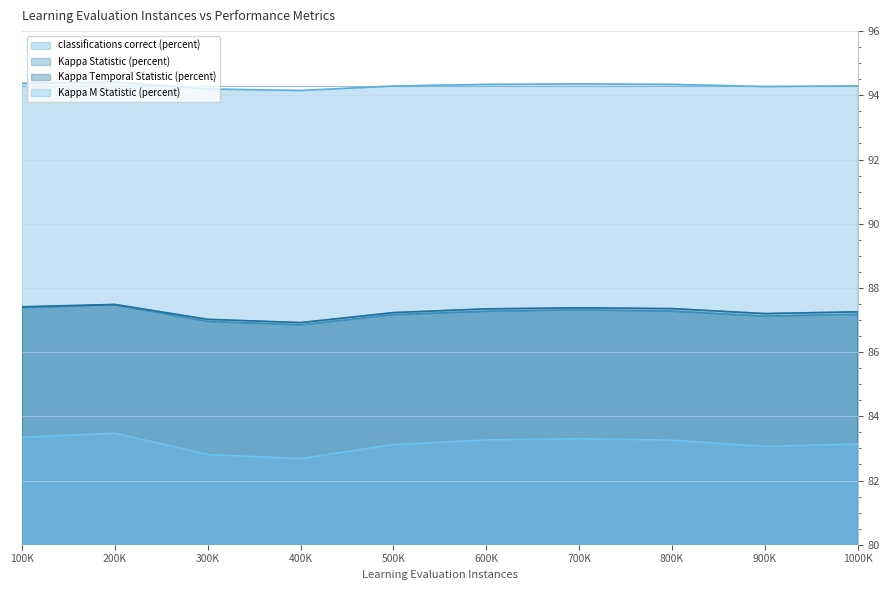

What is the maximum value for classifications correct (percent)?

94.4